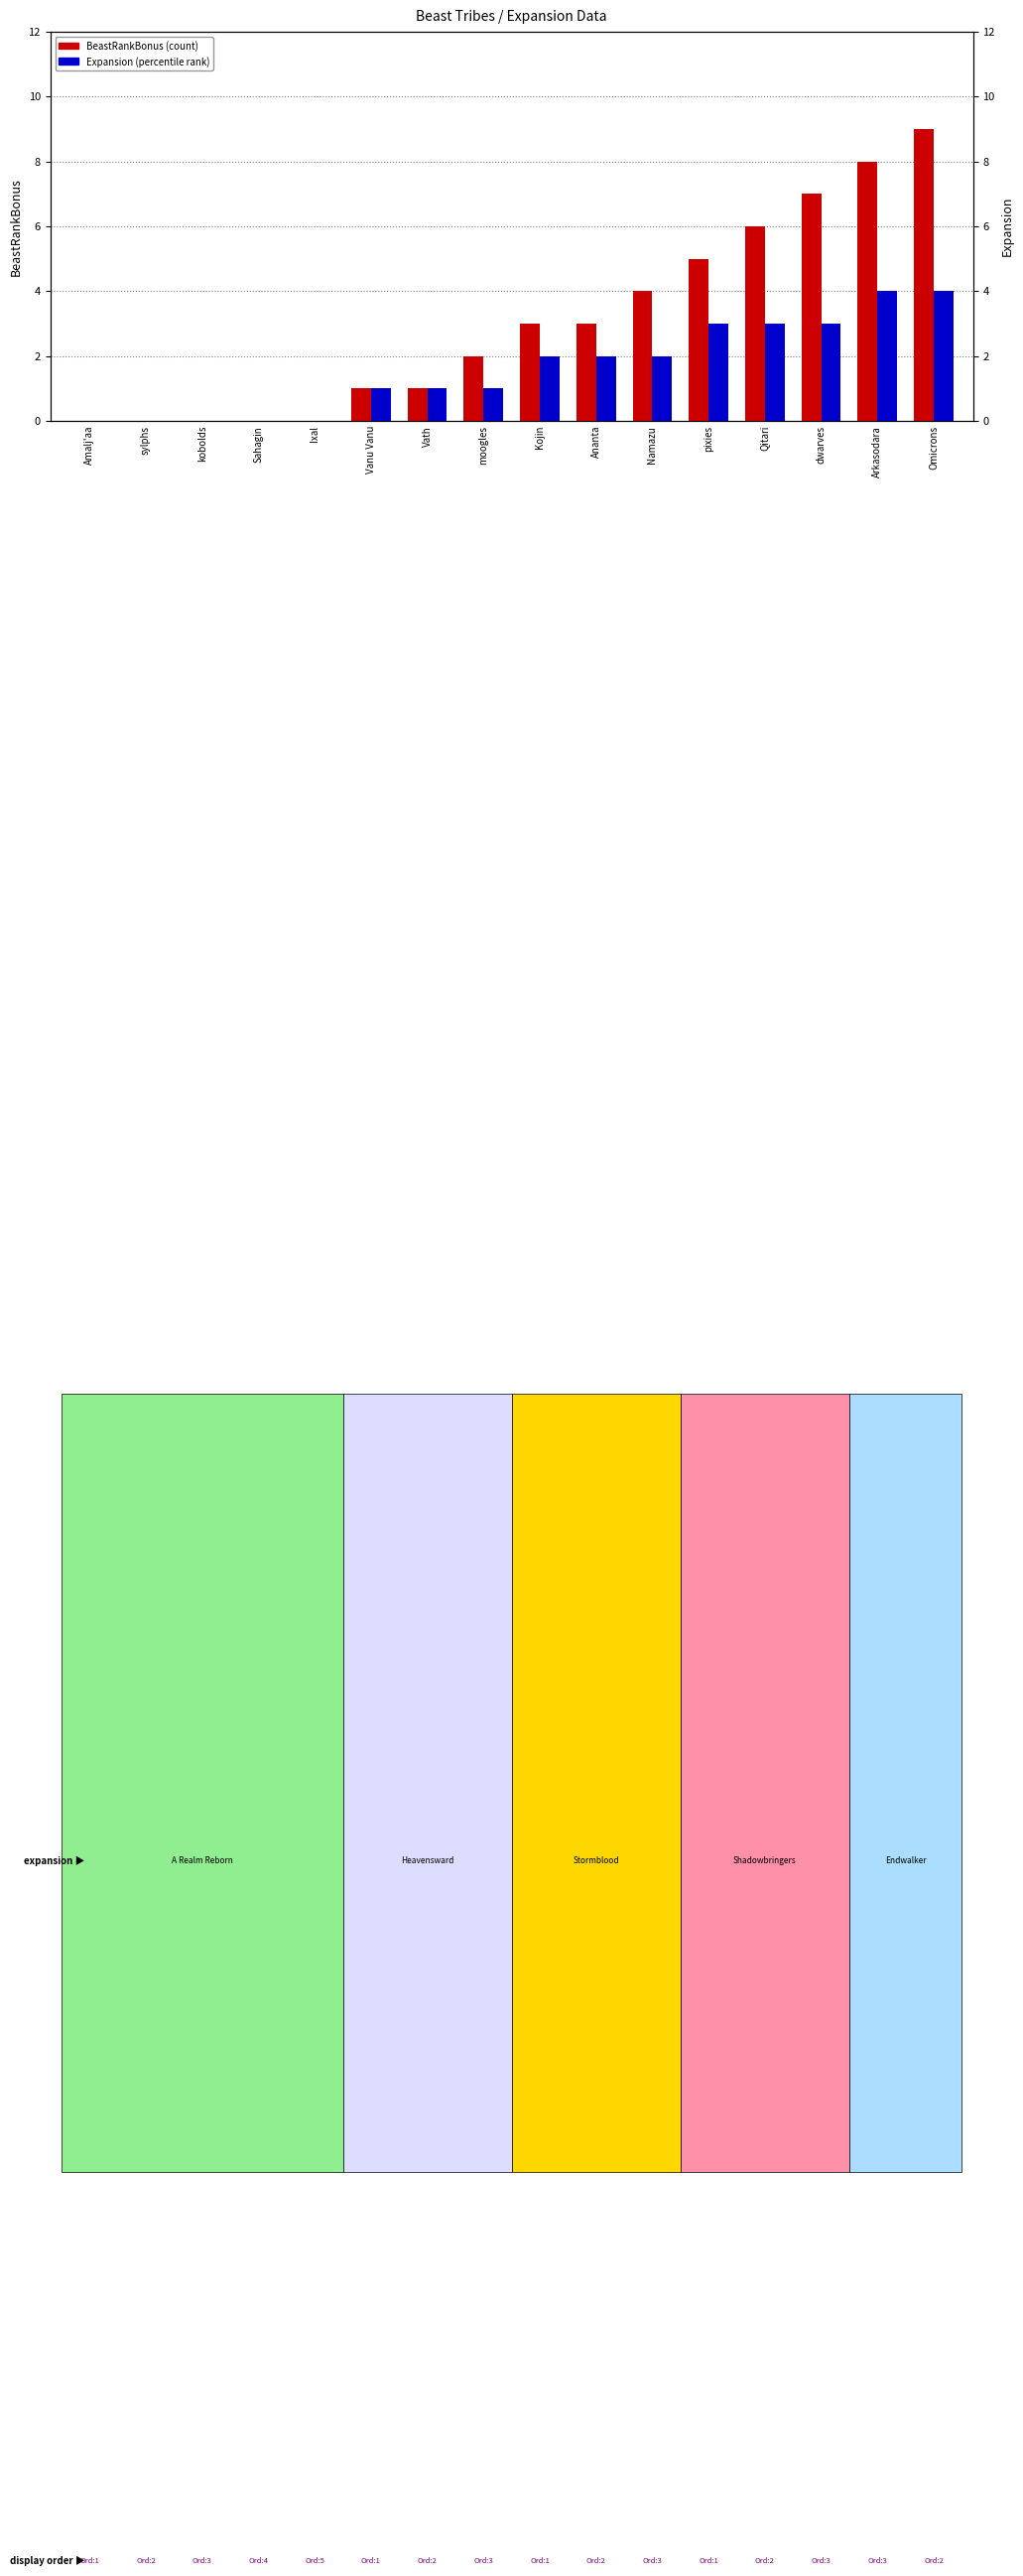

Which series changed the most between Amalj'aa and Arkasodara?

BeastRankBonus (count)